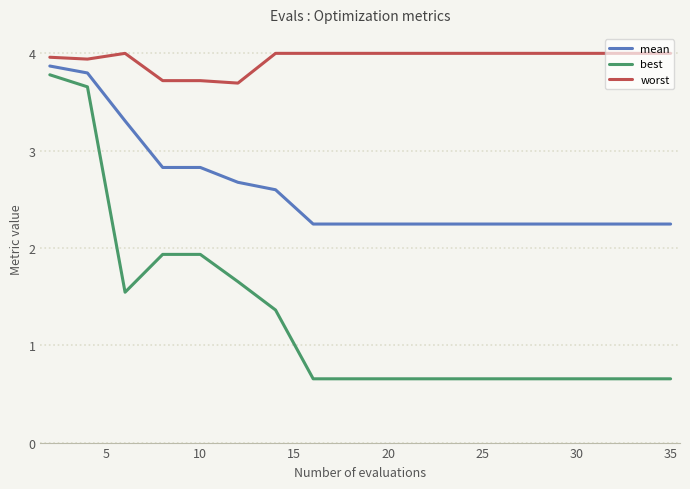

Count the best values in the range 0 to 1.

8